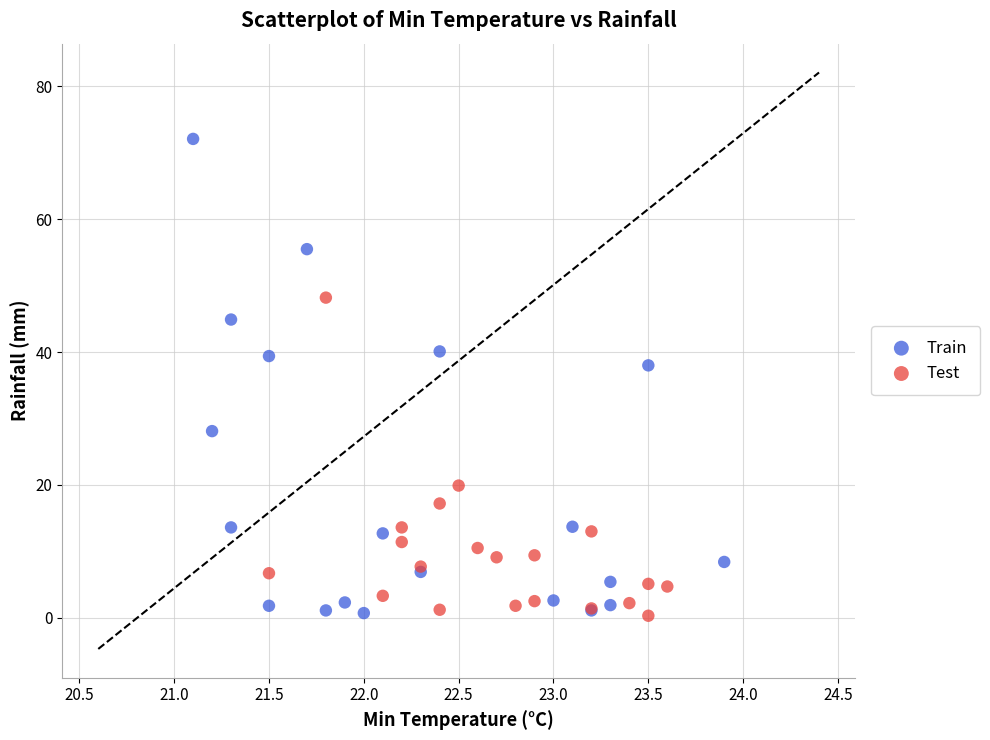

Which series has the largest Y range (max minus min)?

Train